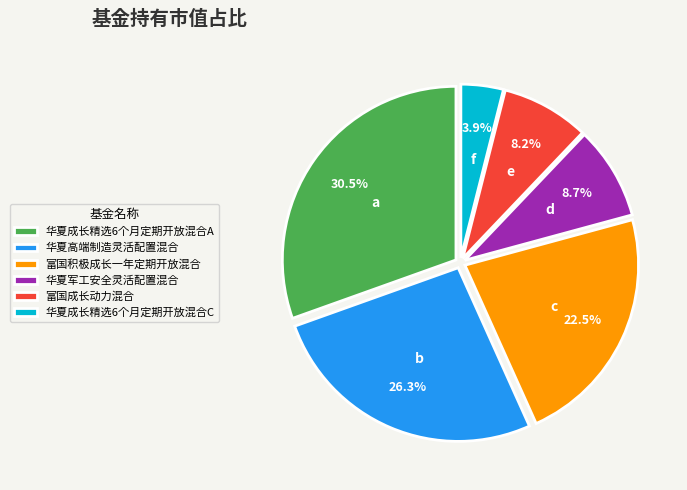

Is 华夏成长精选6个月定期开放混合C the majority of the pie?

No